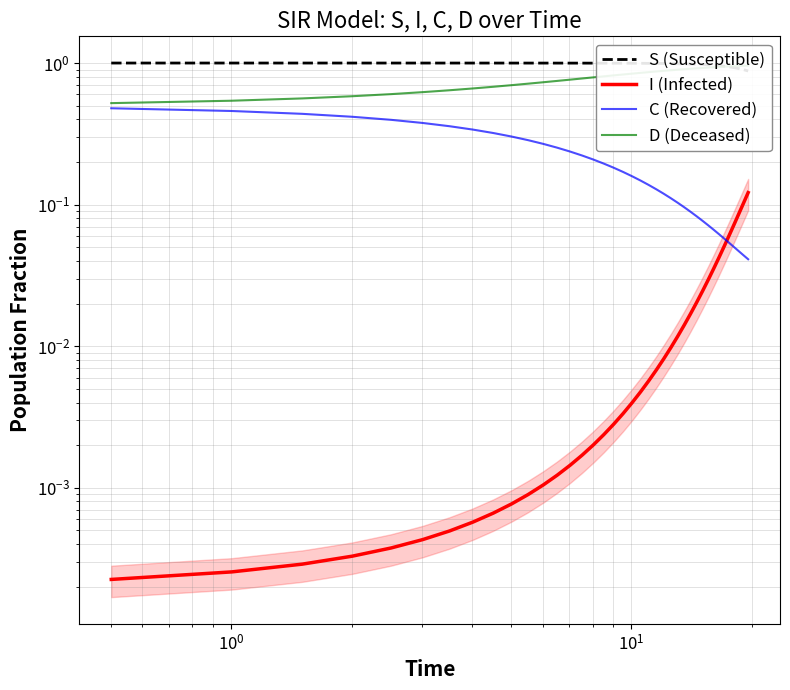

Reading left to right, what are all the values shown in this chart?

S (Susceptible): 1.0	1.0	1.0	1.0	1.0	1.0	1.0	1.0	1.0	1.0	1.0	1.0	1.0	1.0	1.0	1.0	1.0	1.0	1.0	1.0	1.0	1.0	1.0	1.0	1.0	1.0	1.0	1.0	1.0	1.0	1.0	1.0	1.0	0.9	0.9	0.9	0.9	0.9	0.9
I (Infected): 0.0	0.0	0.0	0.0	0.0	0.0	0.0	0.0	0.0	0.0	0.0	0.0	0.0	0.0	0.0	0.0	0.0	0.0	0.0	0.0	0.0	0.0	0.0	0.0	0.0	0.0	0.0	0.0	0.0	0.0	0.0	0.0	0.0	0.1	0.1	0.1	0.1	0.1	0.1
C (Recovered): 0.5	0.5	0.4	0.4	0.4	0.4	0.4	0.3	0.3	0.3	0.3	0.3	0.3	0.2	0.2	0.2	0.2	0.2	0.2	0.2	0.1	0.1	0.1	0.1	0.1	0.1	0.1	0.1	0.1	0.1	0.1	0.1	0.1	0.1	0.1	0.0	0.0	0.0	0.0
D (Deceased): 0.5	0.5	0.6	0.6	0.6	0.6	0.6	0.7	0.7	0.7	0.7	0.7	0.7	0.8	0.8	0.8	0.8	0.8	0.8	0.8	0.9	0.9	0.9	0.9	0.9	0.9	0.9	0.9	0.9	0.9	0.9	0.9	0.9	0.9	0.9	1.0	1.0	1.0	1.0